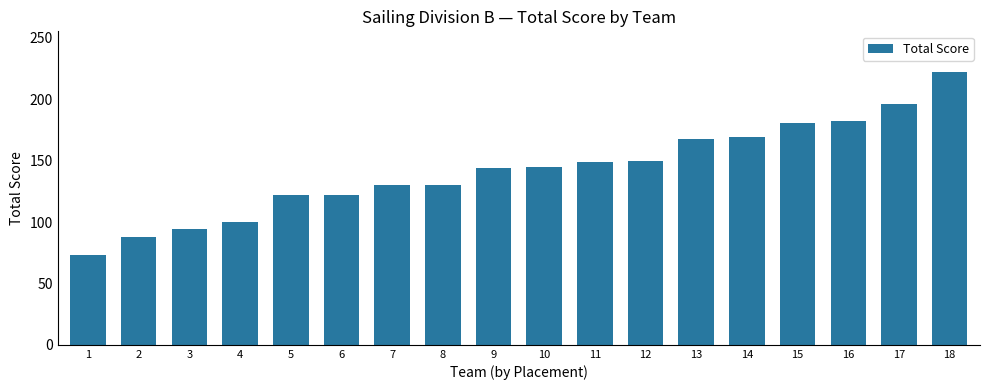

What is the value of the 5th bar from the left?

122